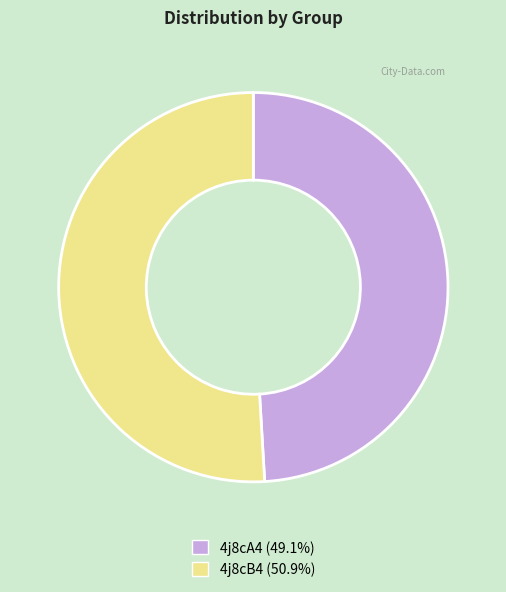

What is the ratio of the value at 4j8cA4 to the value at 4j8cB4?

1.0